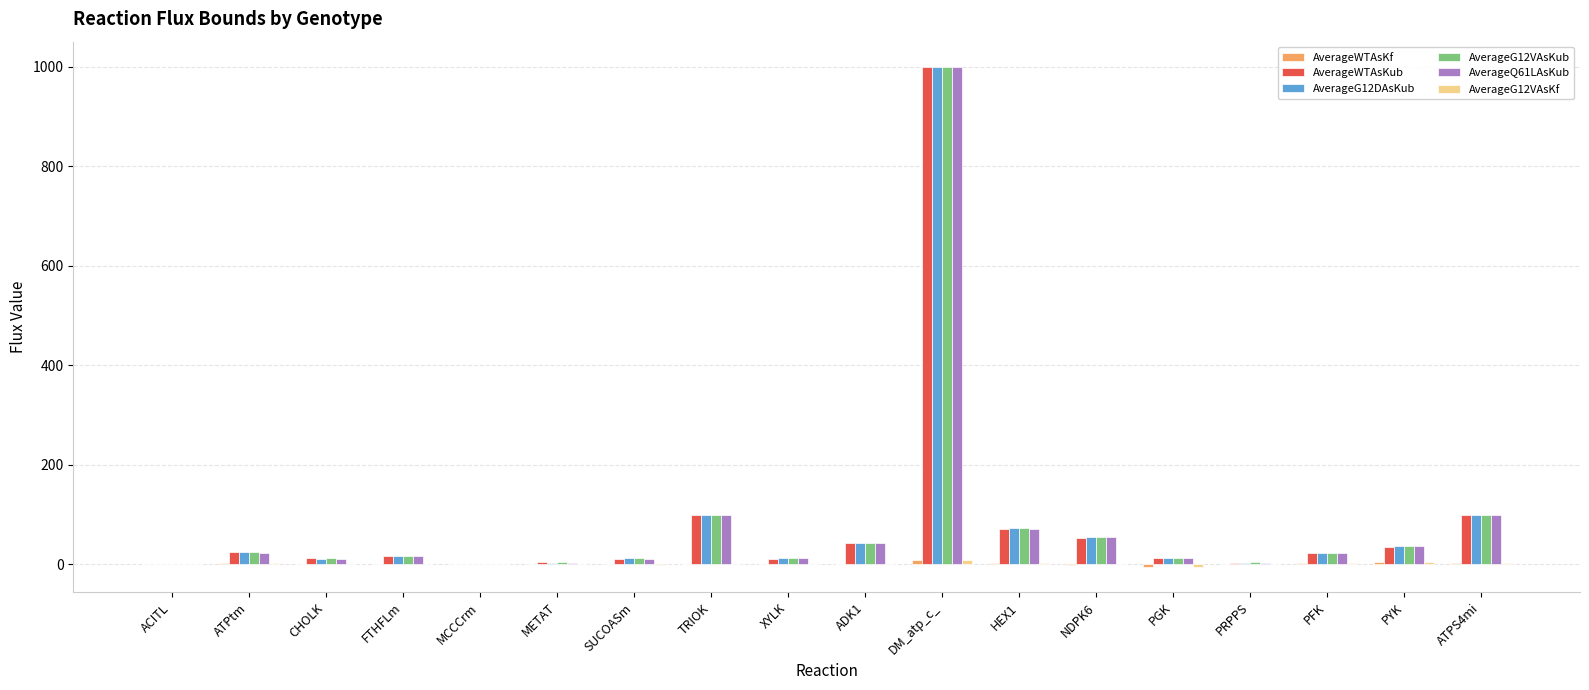

Which label corresponds to the largest value in the chart?

DM_atp_c_